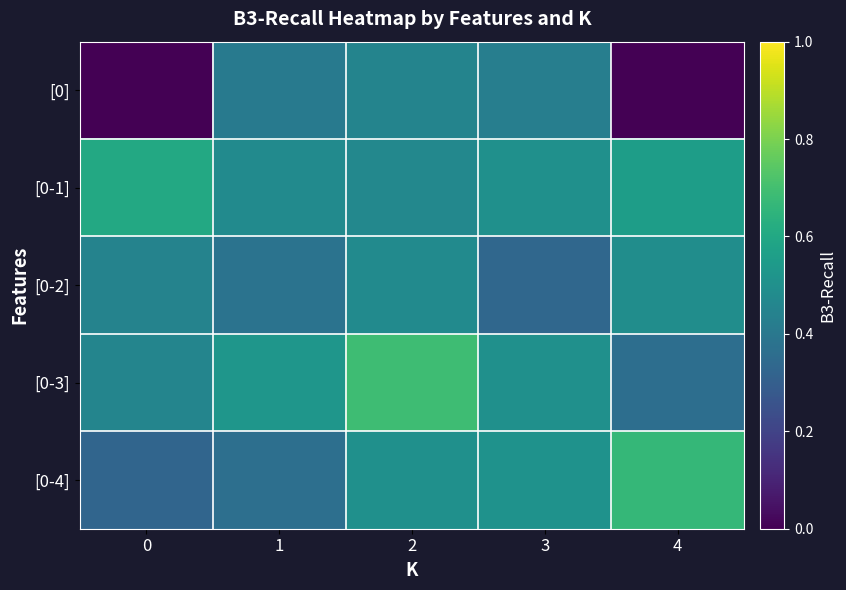

List the series in order of their peak value, highest first.

[0-3], [0-4], [0-1], [0-2], [0]